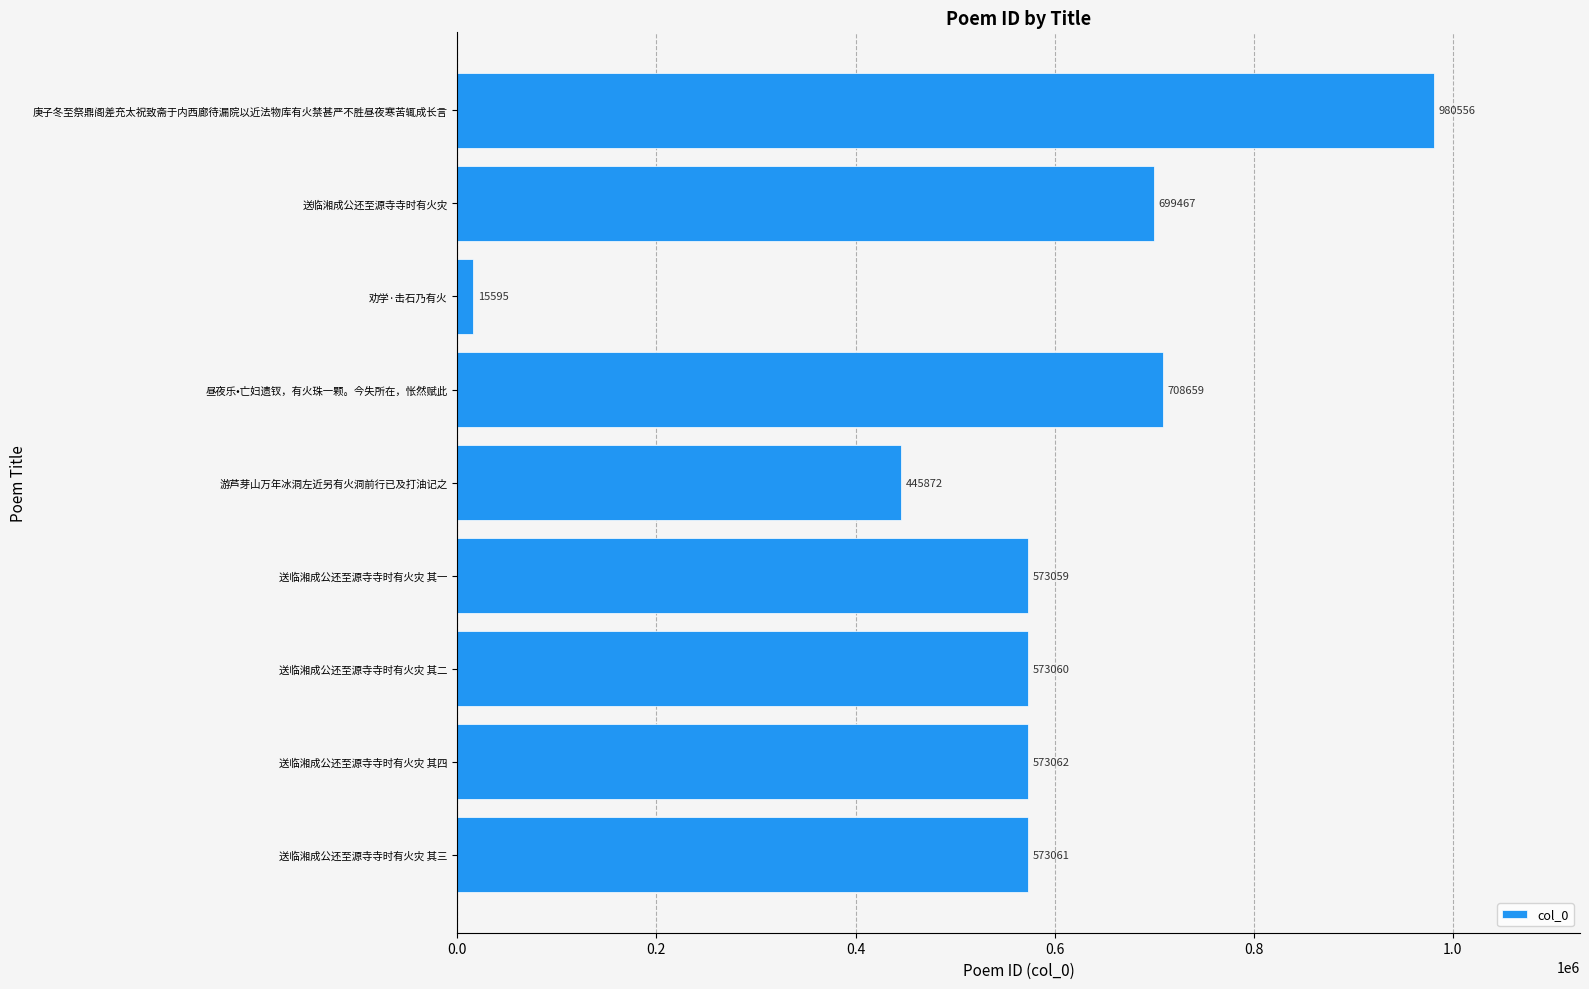

What is the smallest value displayed?

15595